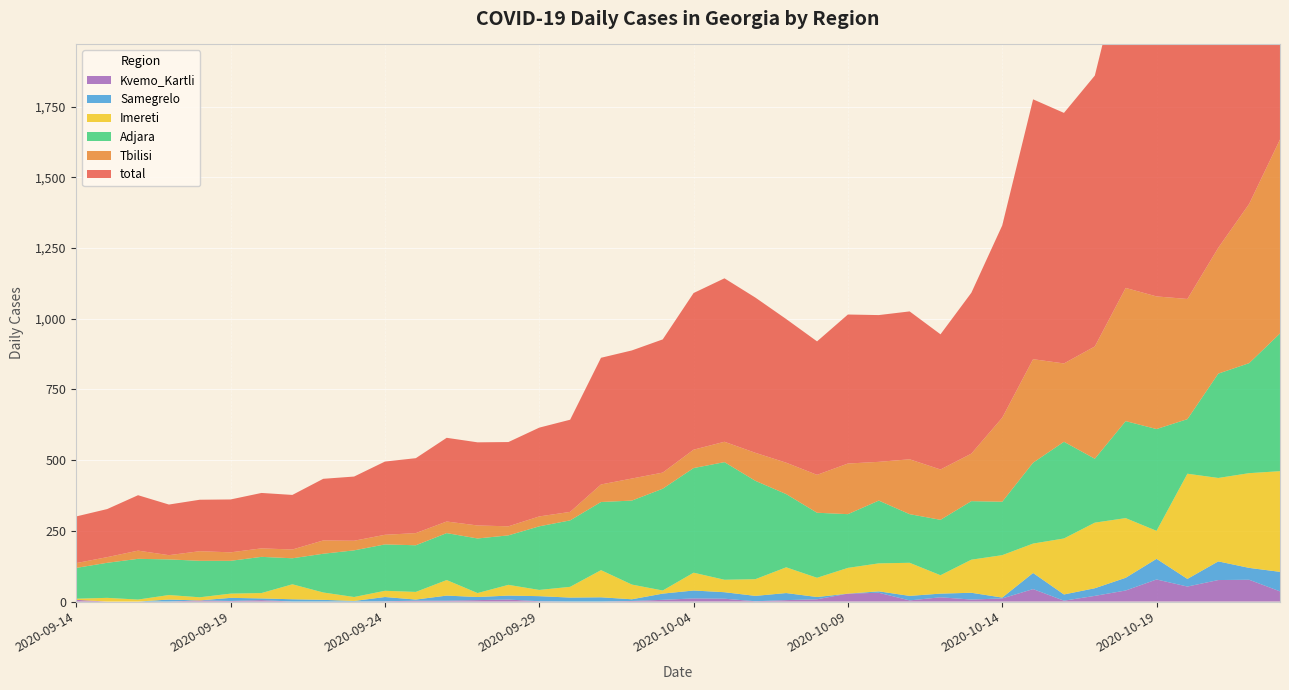

Reading left to right, transcribe all the data shown in this chart.

total: 2020-09-14=165	2020-09-15=170	2020-09-16=196	2020-09-17=179	2020-09-18=182	2020-09-19=187	2020-09-20=196	2020-09-21=193	2020-09-22=218	2020-09-23=227	2020-09-24=259	2020-09-25=265	2020-09-26=296	2020-09-27=294	2020-09-28=298	2020-09-29=314	2020-09-30=326	2020-10-01=448	2020-10-02=453	2020-10-03=471	2020-10-04=554	2020-10-05=578	2020-10-06=549	2020-10-07=508	2020-10-08=472	2020-10-09=527	2020-10-10=519	2020-10-11=523	2020-10-12=478	2020-10-13=569	2020-10-14=680	2020-10-15=919	2020-10-16=886	2020-10-17=958	2020-10-18=1192	2020-10-19=1186	2020-10-20=1194	2020-10-21=1351	2020-10-22=1595	2020-10-23=1759
Tbilisi: 2020-09-14=17	2020-09-15=20	2020-09-16=29	2020-09-17=15	2020-09-18=34	2020-09-19=30	2020-09-20=30	2020-09-21=31	2020-09-22=47	2020-09-23=34	2020-09-24=34	2020-09-25=43	2020-09-26=41	2020-09-27=46	2020-09-28=32	2020-09-29=35	2020-09-30=30	2020-10-01=62	2020-10-02=78	2020-10-03=57	2020-10-04=65	2020-10-05=72	2020-10-06=99	2020-10-07=111	2020-10-08=134	2020-10-09=179	2020-10-10=137	2020-10-11=194	2020-10-12=178	2020-10-13=168	2020-10-14=297	2020-10-15=366	2020-10-16=277	2020-10-17=397	2020-10-18=471	2020-10-19=469	2020-10-20=425	2020-10-21=445	2020-10-22=563	2020-10-23=686
Imereti: 2020-09-14=4	2020-09-15=13	2020-09-16=7	2020-09-17=16	2020-09-18=11	2020-09-19=15	2020-09-20=19	2020-09-21=53	2020-09-22=26	2020-09-23=14	2020-09-24=22	2020-09-25=27	2020-09-26=55	2020-09-27=14	2020-09-28=38	2020-09-29=22	2020-09-30=38	2020-10-01=96	2020-10-02=52	2020-10-03=11	2020-10-04=63	2020-10-05=44	2020-10-06=59	2020-10-07=91	2020-10-08=68	2020-10-09=91	2020-10-10=99	2020-10-11=117	2020-10-12=65	2020-10-13=117	2020-10-14=150	2020-10-15=104	2020-10-16=198	2020-10-17=232	2020-10-18=211	2020-10-19=99	2020-10-20=372	2020-10-21=295	2020-10-22=335	2020-10-23=356
Adjara: 2020-09-14=109	2020-09-15=124	2020-09-16=144	2020-09-17=126	2020-09-18=129	2020-09-19=116	2020-09-20=128	2020-09-21=92	2020-09-22=137	2020-09-23=165	2020-09-24=164	2020-09-25=165	2020-09-26=166	2020-09-27=193	2020-09-28=175	2020-09-29=225	2020-09-30=235	2020-10-01=241	2020-10-02=297	2020-10-03=360	2020-10-04=370	2020-10-05=416	2020-10-06=348	2020-10-07=259	2020-10-08=230	2020-10-09=190	2020-10-10=222	2020-10-11=172	2020-10-12=196	2020-10-13=207	2020-10-14=189	2020-10-15=286	2020-10-16=342	2020-10-17=226	2020-10-18=343	2020-10-19=360	2020-10-20=193	2020-10-21=369	2020-10-22=389	2020-10-23=487
Samegrelo: 2020-09-14=0	2020-09-15=0	2020-09-16=0	2020-09-17=7	2020-09-18=0	2020-09-19=11	2020-09-20=6	2020-09-21=8	2020-09-22=6	2020-09-23=2	2020-09-24=15	2020-09-25=4	2020-09-26=18	2020-09-27=11	2020-09-28=14	2020-09-29=18	2020-09-30=14	2020-10-01=15	2020-10-02=6	2020-10-03=22	2020-10-04=28	2020-10-05=23	2020-10-06=19	2020-10-07=25	2020-10-08=8	2020-10-09=0	2020-10-10=5	2020-10-11=16	2020-10-12=13	2020-10-13=24	2020-10-14=3	2020-10-15=57	2020-10-16=22	2020-10-17=27	2020-10-18=45	2020-10-19=73	2020-10-20=27	2020-10-21=66	2020-10-22=42	2020-10-23=69
Kvemo_Kartli: 2020-09-14=6	2020-09-15=0	2020-09-16=0	2020-09-17=0	2020-09-18=4	2020-09-19=2	2020-09-20=5	2020-09-21=0	2020-09-22=0	2020-09-23=0	2020-09-24=1	2020-09-25=3	2020-09-26=3	2020-09-27=5	2020-09-28=7	2020-09-29=1	2020-09-30=0	2020-10-01=0	2020-10-02=2	2020-10-03=6	2020-10-04=11	2020-10-05=10	2020-10-06=1	2020-10-07=5	2020-10-08=8	2020-10-09=28	2020-10-10=31	2020-10-11=4	2020-10-12=15	2020-10-13=7	2020-10-14=11	2020-10-15=44	2020-10-16=3	2020-10-17=20	2020-10-18=39	2020-10-19=78	2020-10-20=53	2020-10-21=76	2020-10-22=77	2020-10-23=36